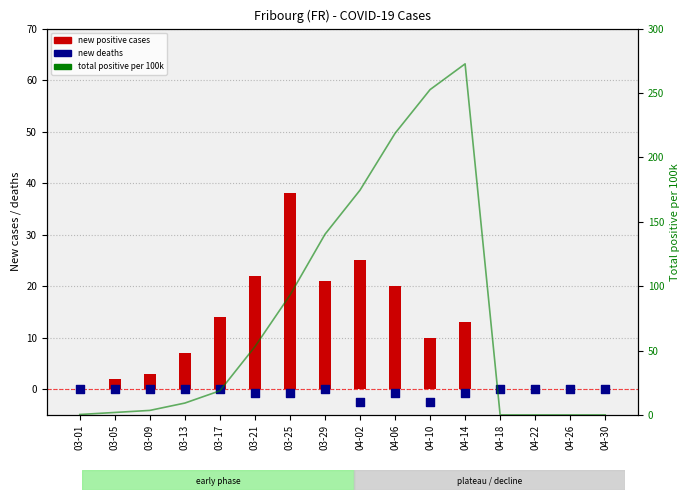

Is the value of new positive cases at 04-10 greater than the value of total positive per 100k at 03-29?

No